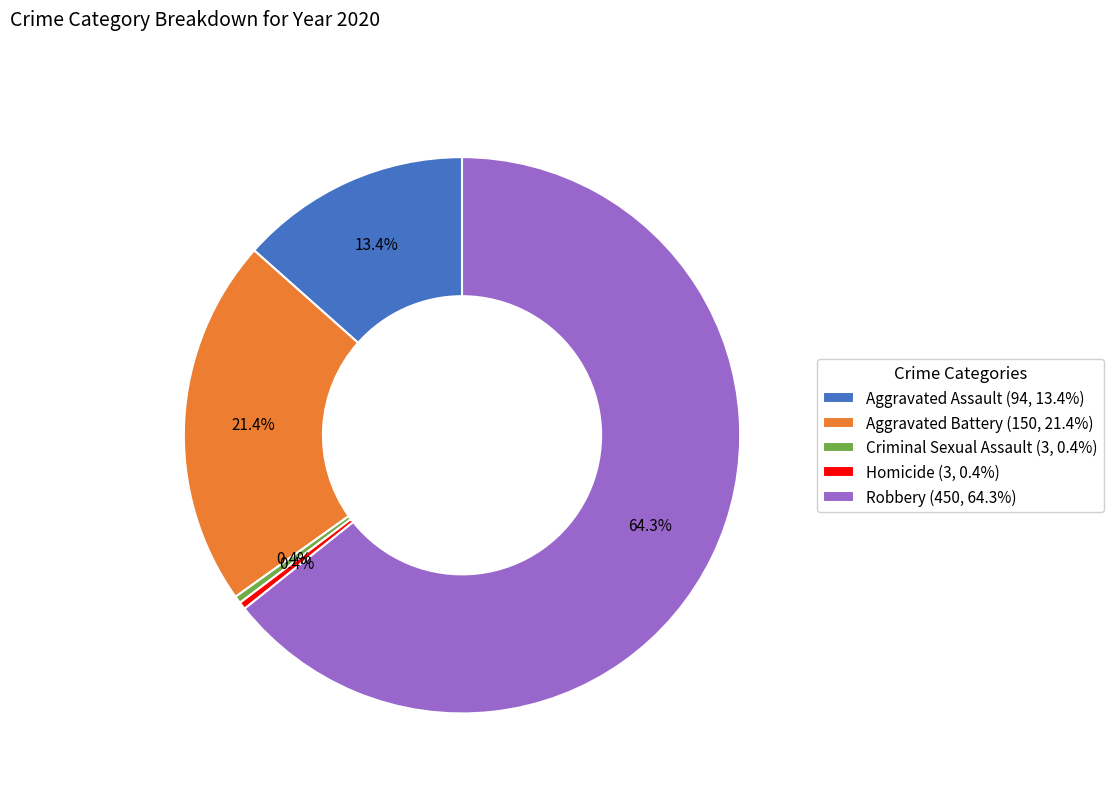

What is the largest slice in the pie chart?

Robbery